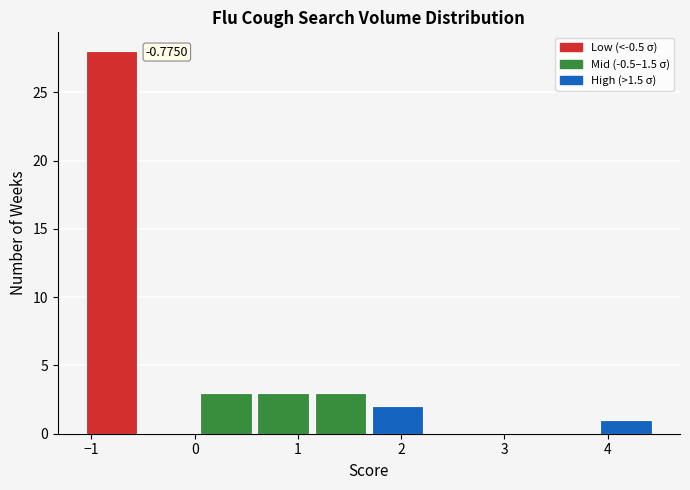

Over which range of the x-axis is the bar tallest?

-1.1 to -0.5